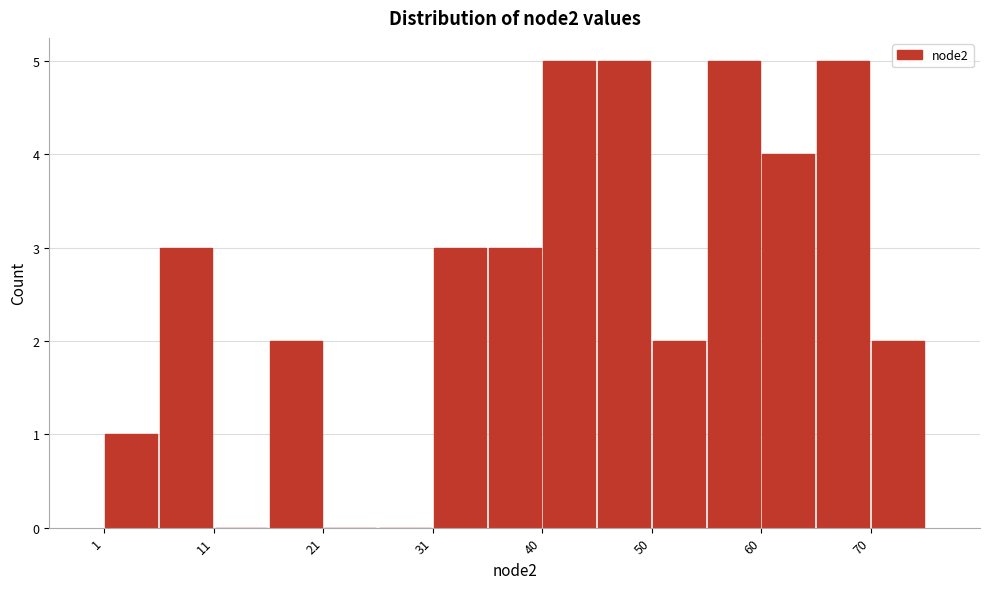

Reading left to right, transcribe this chart: for each bar, give the range it covers on the x-axis and its height. Neither the bar edges nor the heights are printed on the chart, so give them approximately, as read against the axes.

1 to 6: 1
6 to 11: 3
11 to 16: 0
16 to 21: 2
21 to 26: 0
26 to 31: 0
31 to 36: 3
36 to 40: 3
40 to 45: 5
45 to 50: 5
50 to 55: 2
55 to 60: 5
60 to 65: 4
65 to 70: 5
70 to 75: 2